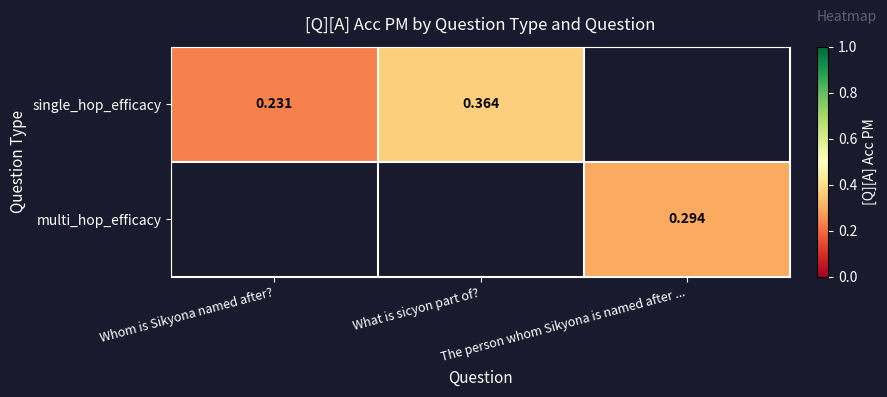

What is the difference between the maximum and minimum values in the single_hop_efficacy series?

0.1